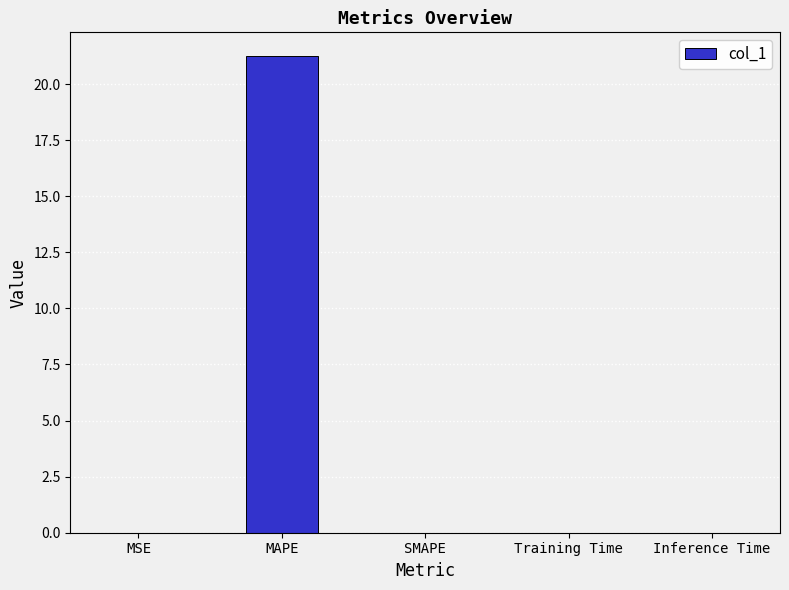

At which category does the chart reach its peak across all series?

MAPE